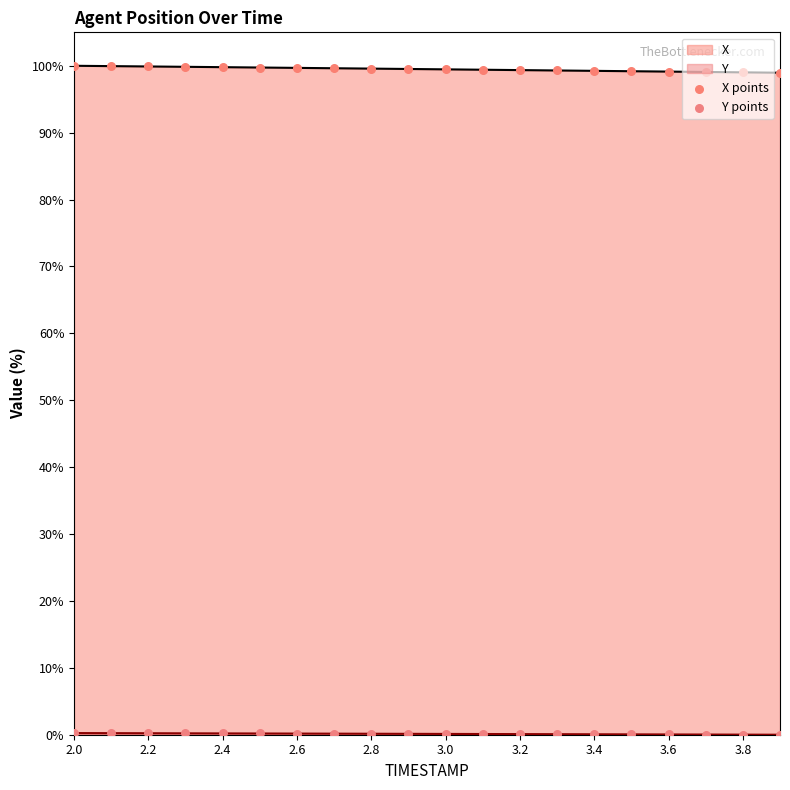

Which series has the largest Y range (max minus min)?

X points